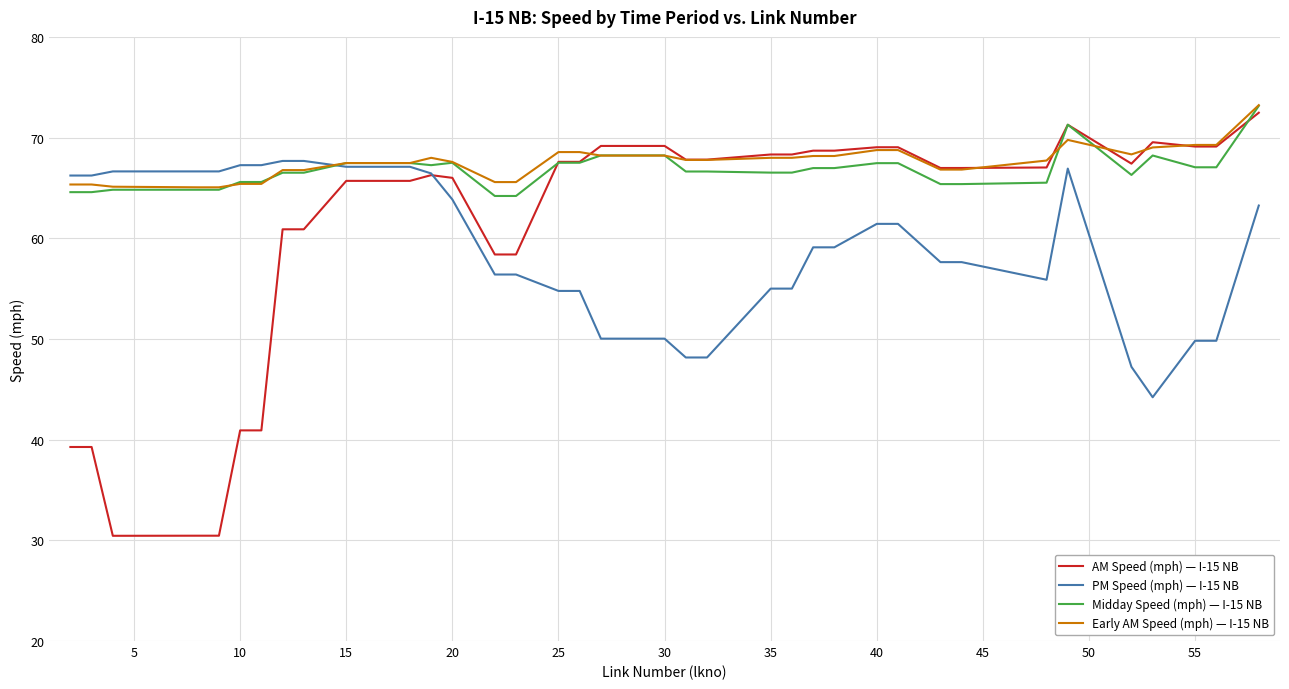

Which series has the largest range (max minus min)?

AM Speed (mph) — I-15 NB